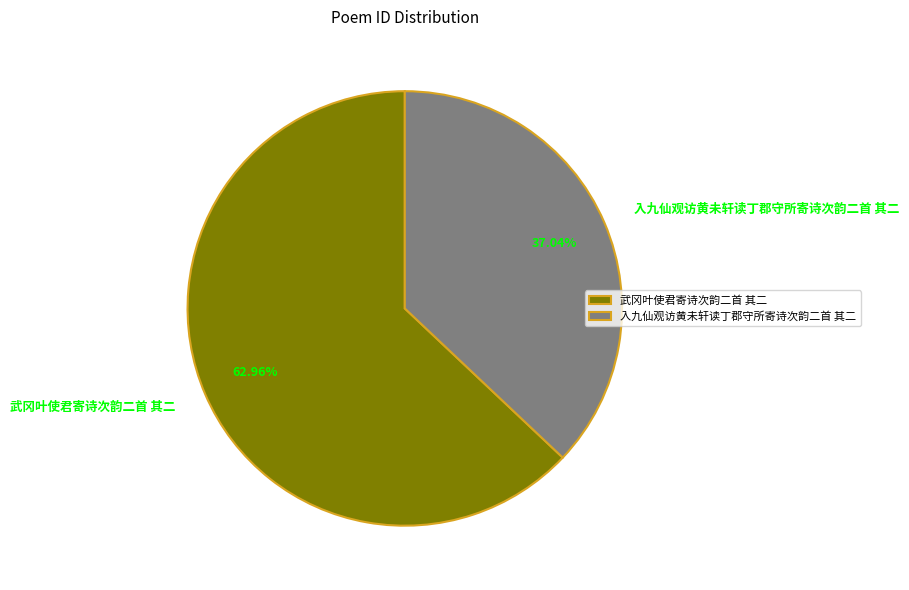

To the nearest percent, what is the difference between the largest and smallest slice percentages?

26%